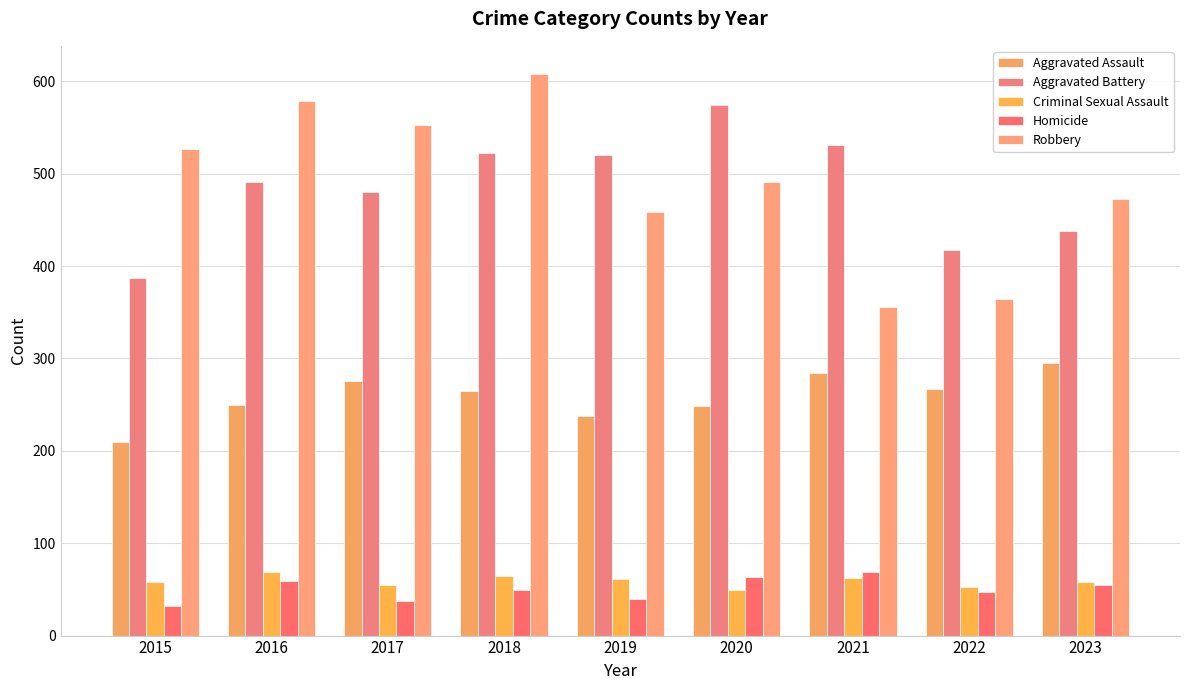

Which series has the largest range (max minus min)?

Robbery